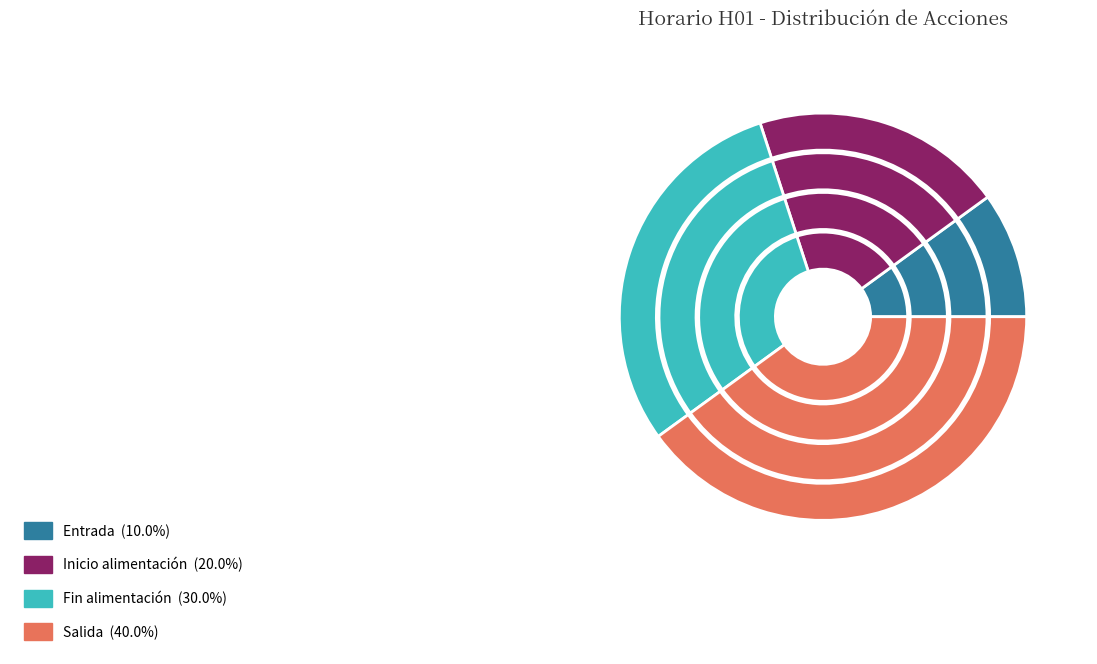

To the nearest percent, what is the average slice percentage?

25%